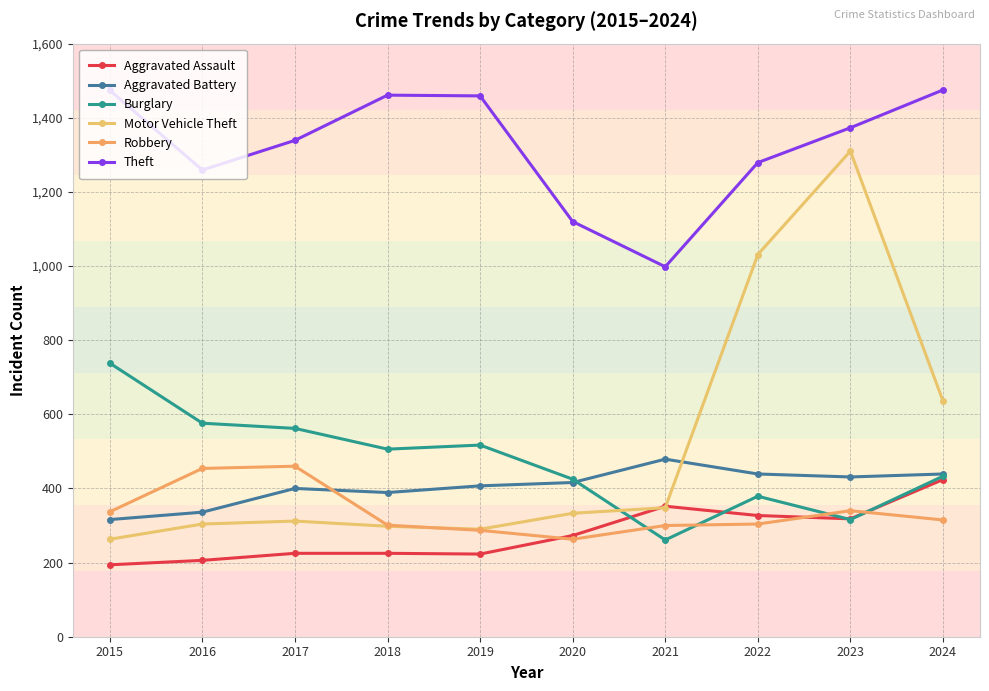

True or false: Aggravated Battery has a value of 125 at 2022.

False